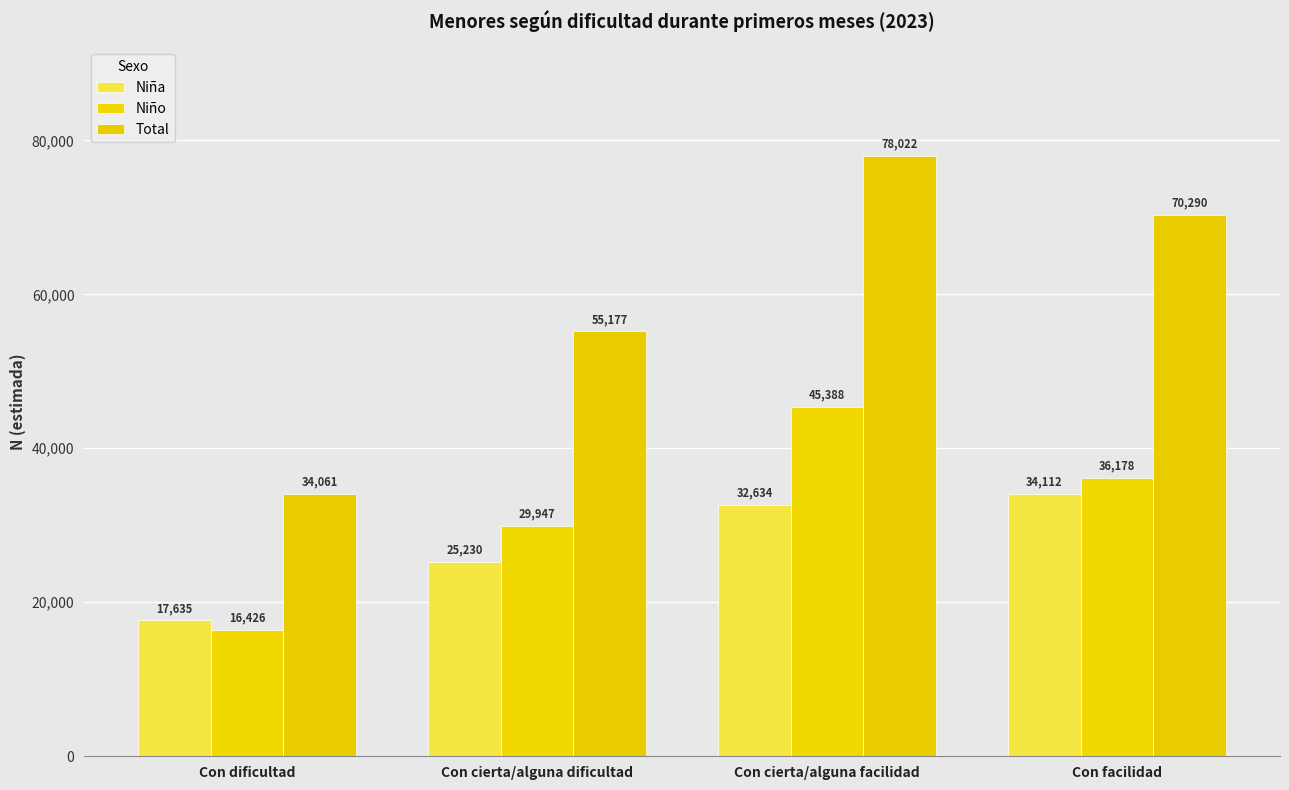

Read the Niño value at Con cierta/alguna facilidad, to the nearest 10.

45390